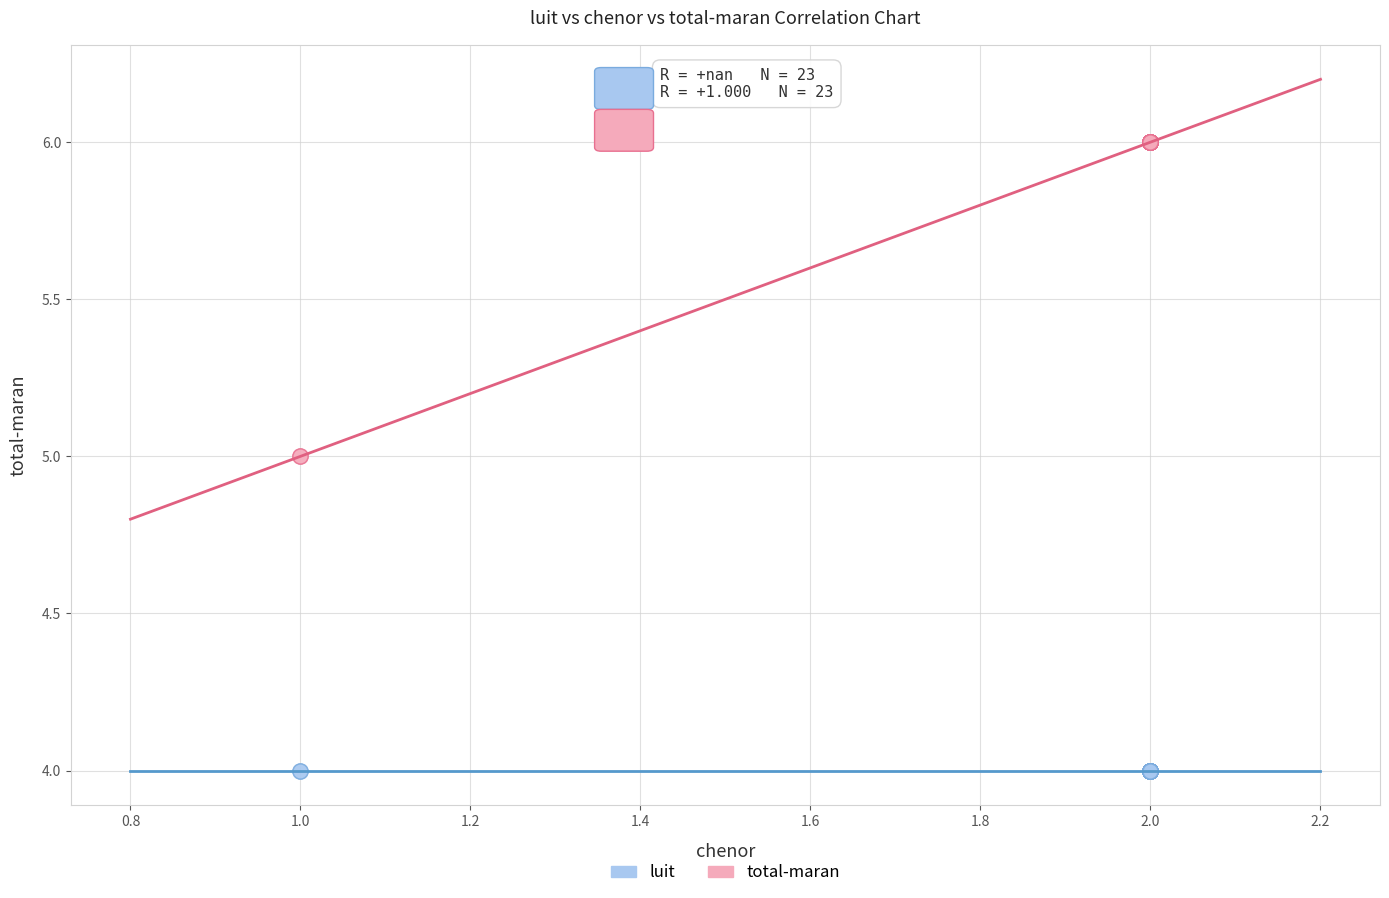

Which series contains the lowest Y value?

luit